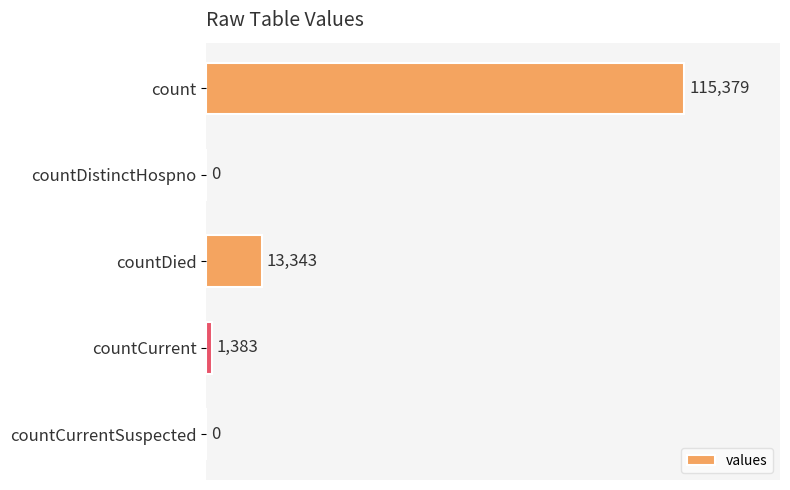

Reading top to bottom, extract all data points from this chart.

count=115379	countDistinctHospno=0	countDied=13343	countCurrent=1383	countCurrentSuspected=0